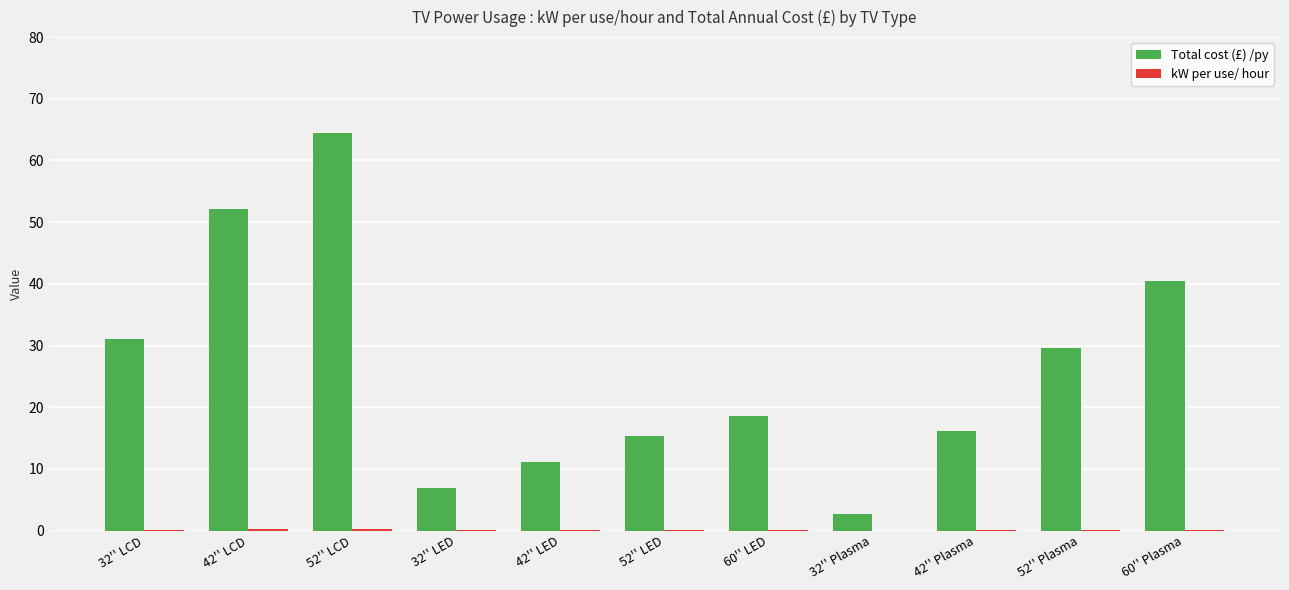

Read the Total cost (£) /py value at 60'' Plasma.

40.5